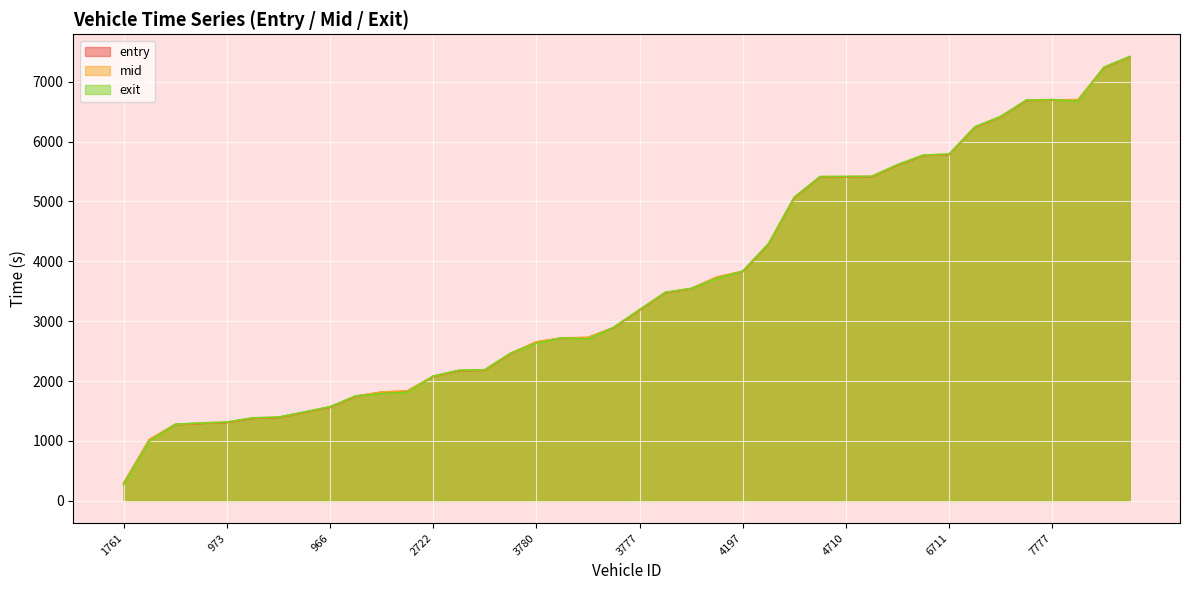

What is the sum of all entry values?

144114.1